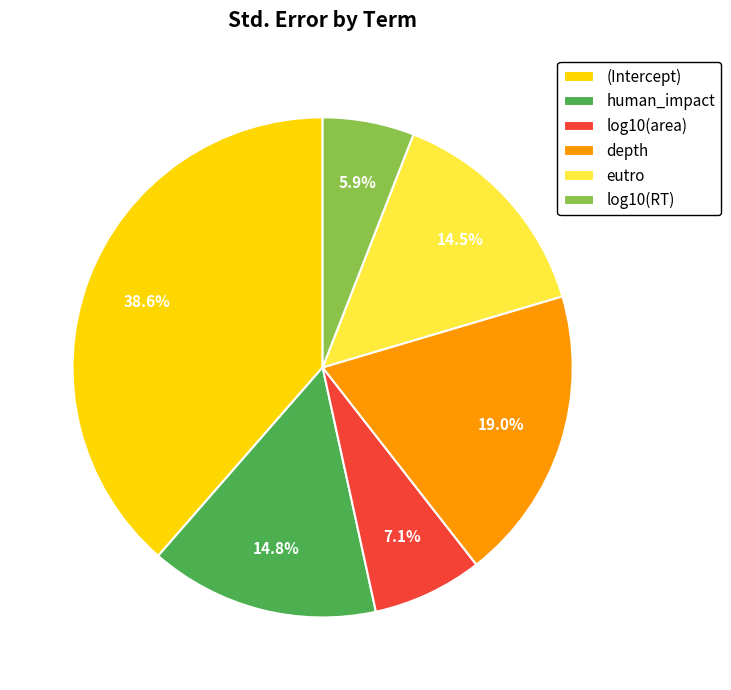

How many segments does this pie chart have?

6